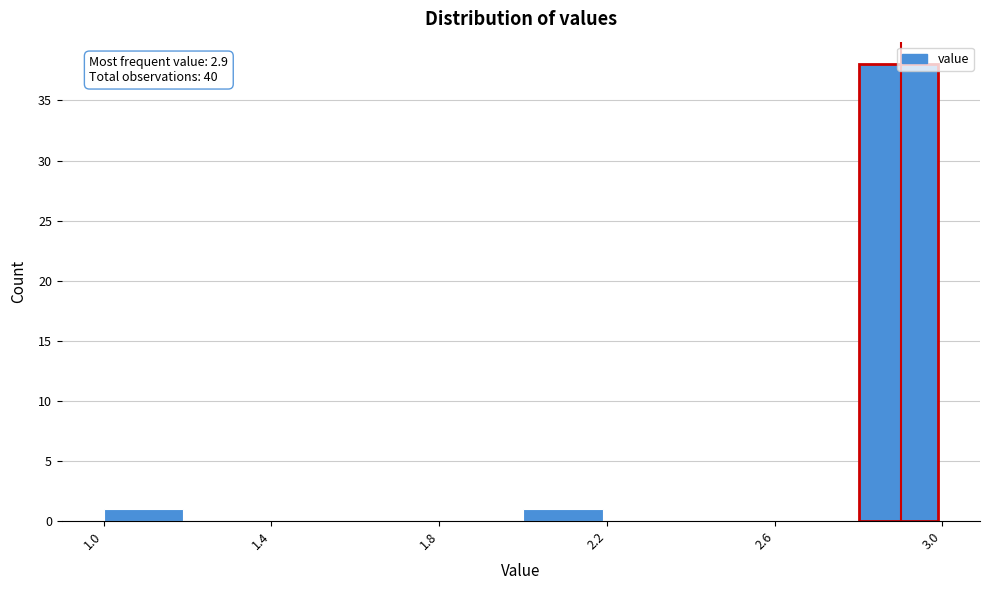

Which range on the x-axis has the tallest bar?

2.8 to 3.0